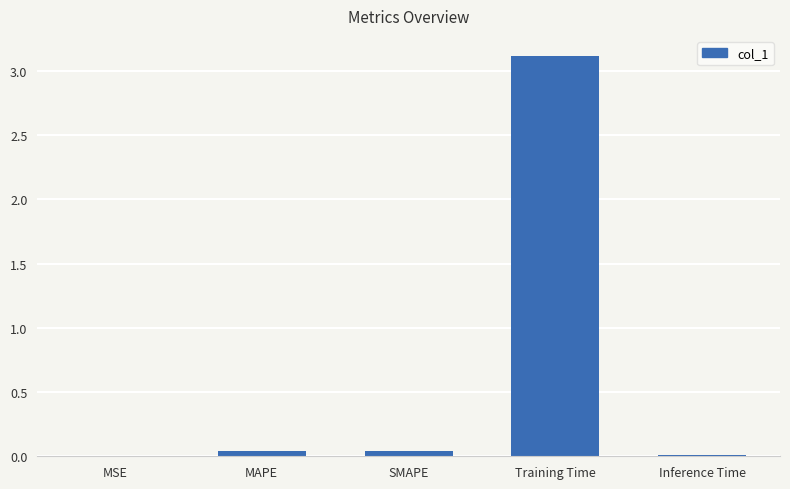

Read the value at Training Time.

3.1